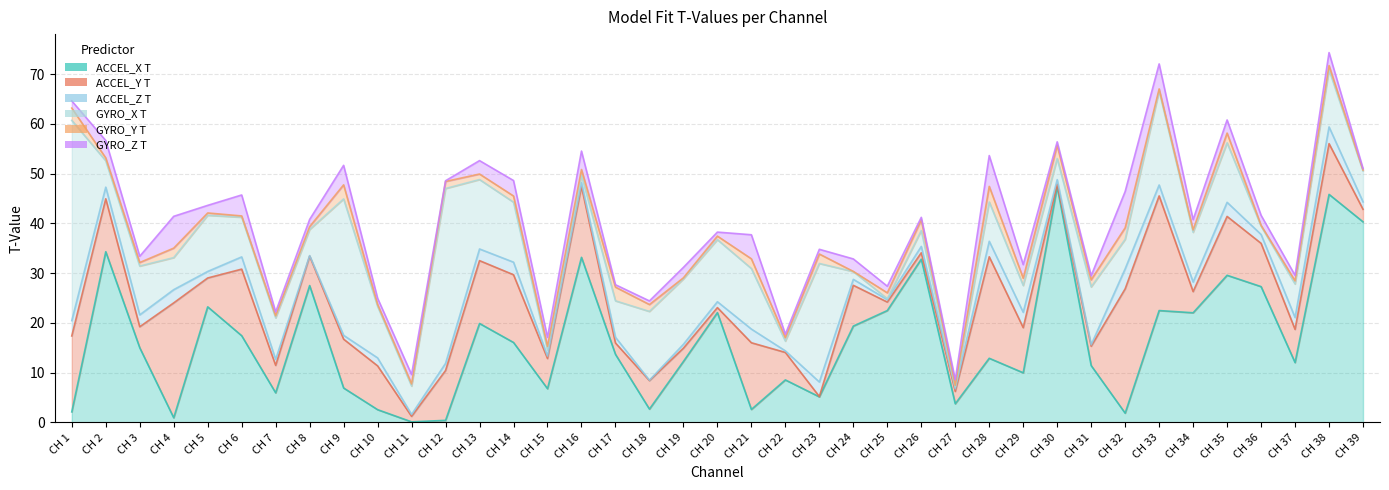

What is the difference between the maximum and minimum values in the GYRO_Y T series?

5.6